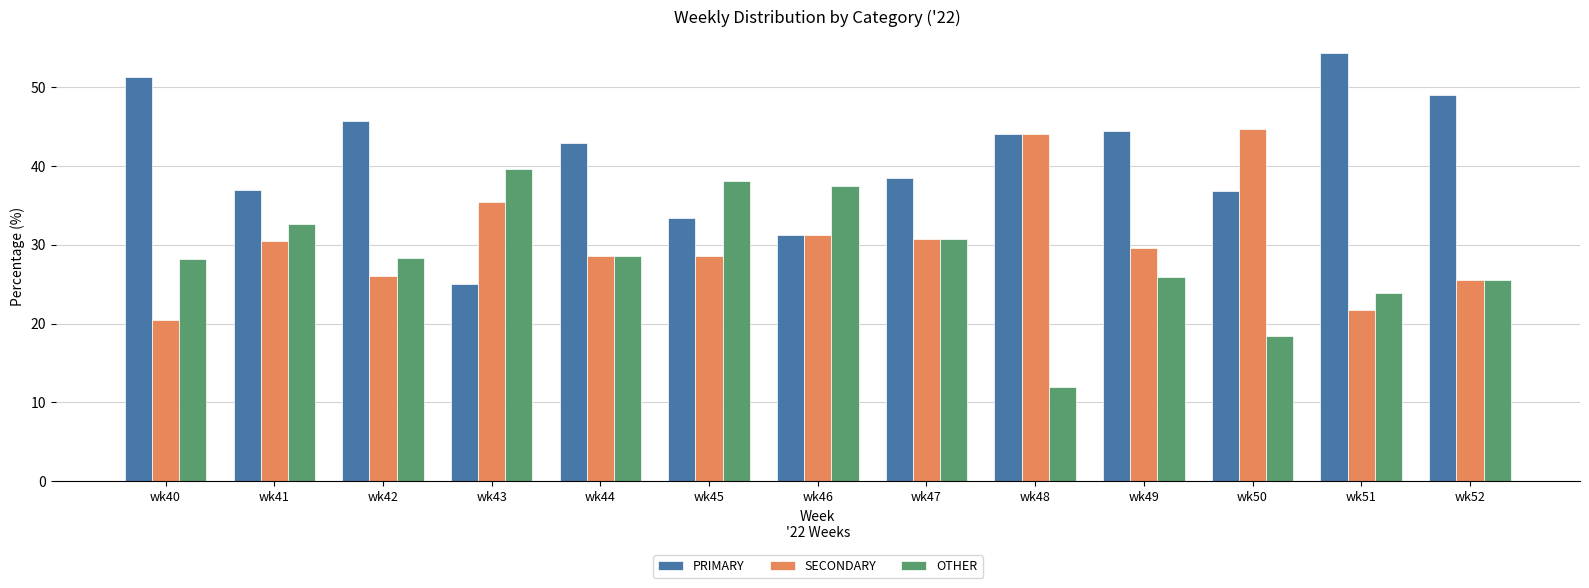

What is the minimum value for PRIMARY?

25.0